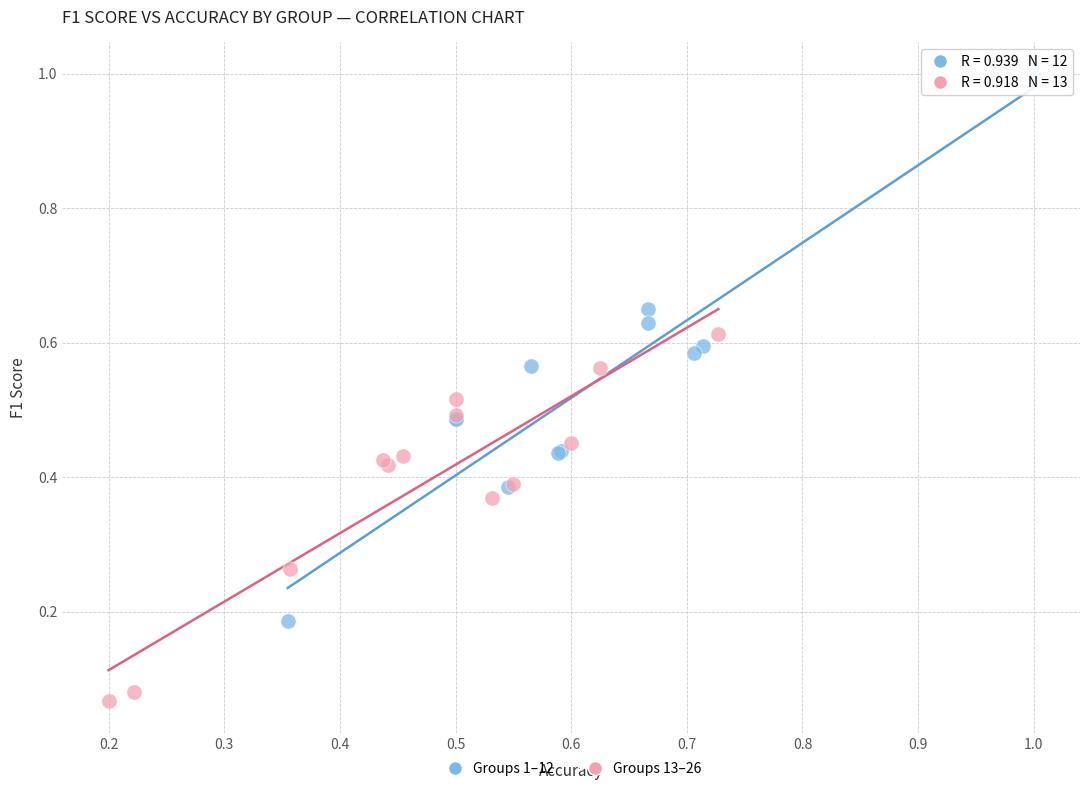

Which series reaches the minimum Y coordinate?

Groups 13–26